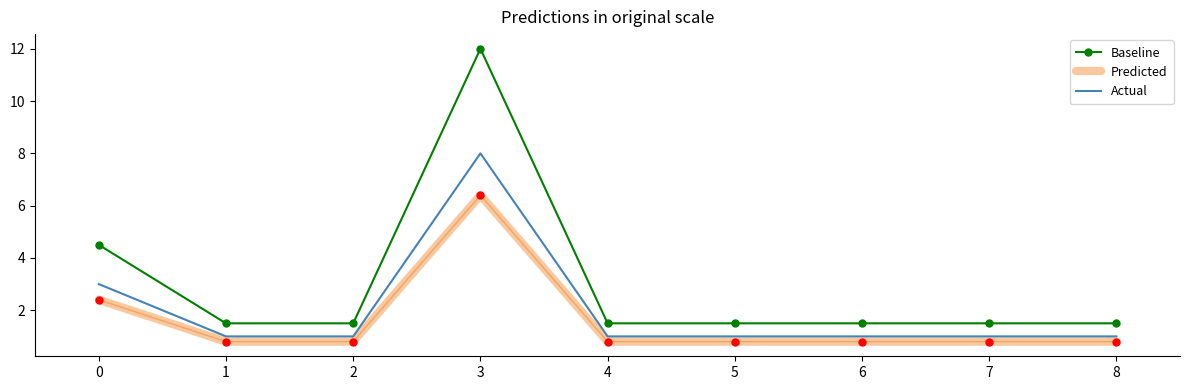

Which series changed the most between 0 and 3?

Baseline